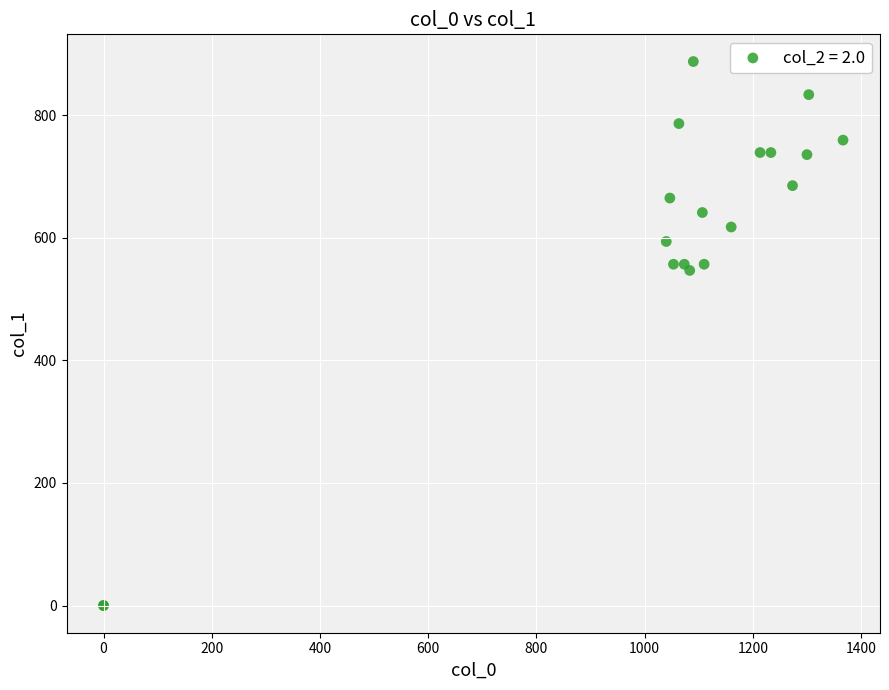

What Y value in the scatter plot is closest to 443?

546.8